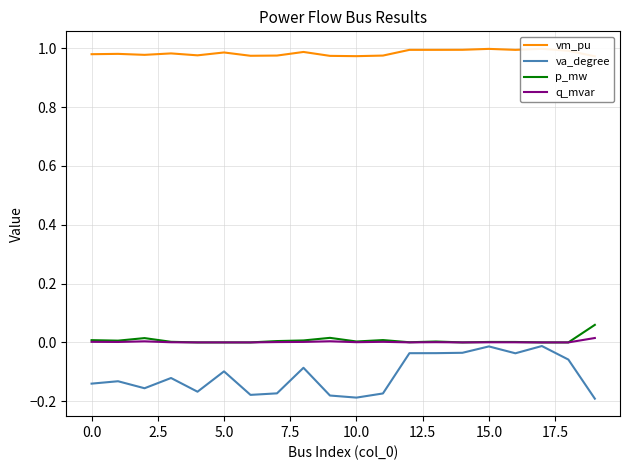

Reading right to left, extract all data points from this chart.

vm_pu: 1.0	1.0	1.0	1.0	1.0	1.0	1.0	1.0	1.0	1.0	1.0	1.0	1.0	1.0	1.0	1.0	1.0	1.0	1.0	1.0
va_degree: -0.2	-0.1	-0.0	-0.0	-0.0	-0.0	-0.0	-0.0	-0.2	-0.2	-0.2	-0.1	-0.2	-0.2	-0.1	-0.2	-0.1	-0.2	-0.1	-0.1
p_mw: 0.1	0.0	0.0	0.0	0.0	0.0	0.0	0.0	0.0	0.0	0.0	0.0	0.0	0.0	0.0	0.0	0.0	0.0	0.0	0.0
q_mvar: 0.0	0.0	0.0	0.0	0.0	0.0	0.0	0.0	0.0	0.0	0.0	0.0	0.0	0.0	0.0	0.0	0.0	0.0	0.0	0.0